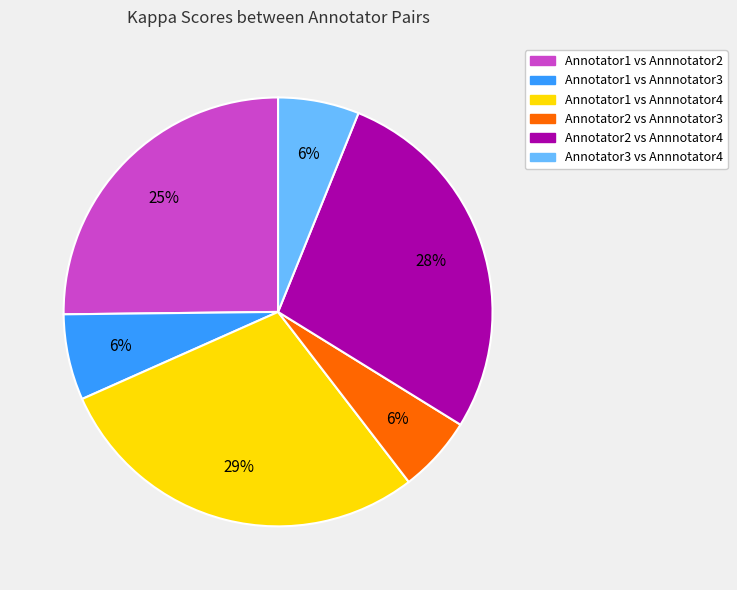

What is the largest slice in the pie chart?

Annotator1 vs Annnotator4